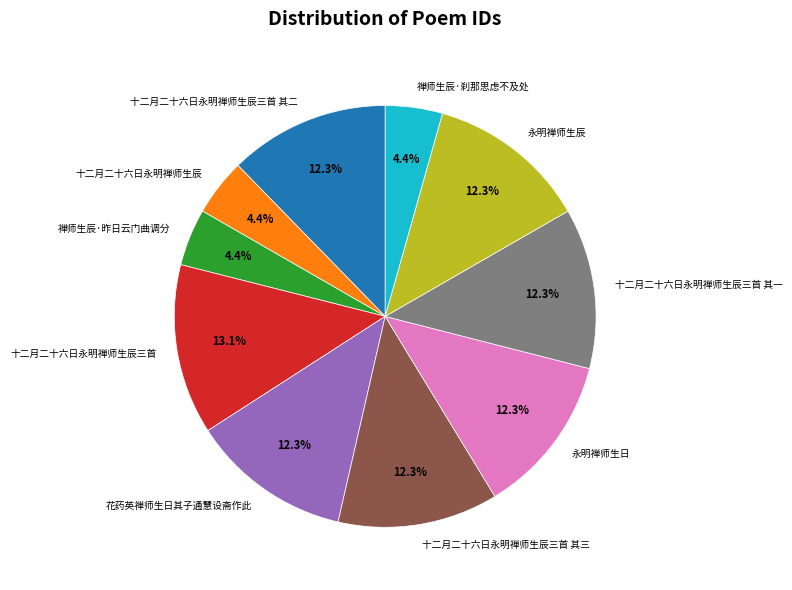

To the nearest percent, what is the combined percentage of 十二月二十六日永明禅师生辰三首 其二 and 禅师生辰·刹那思虑不及处?

17%